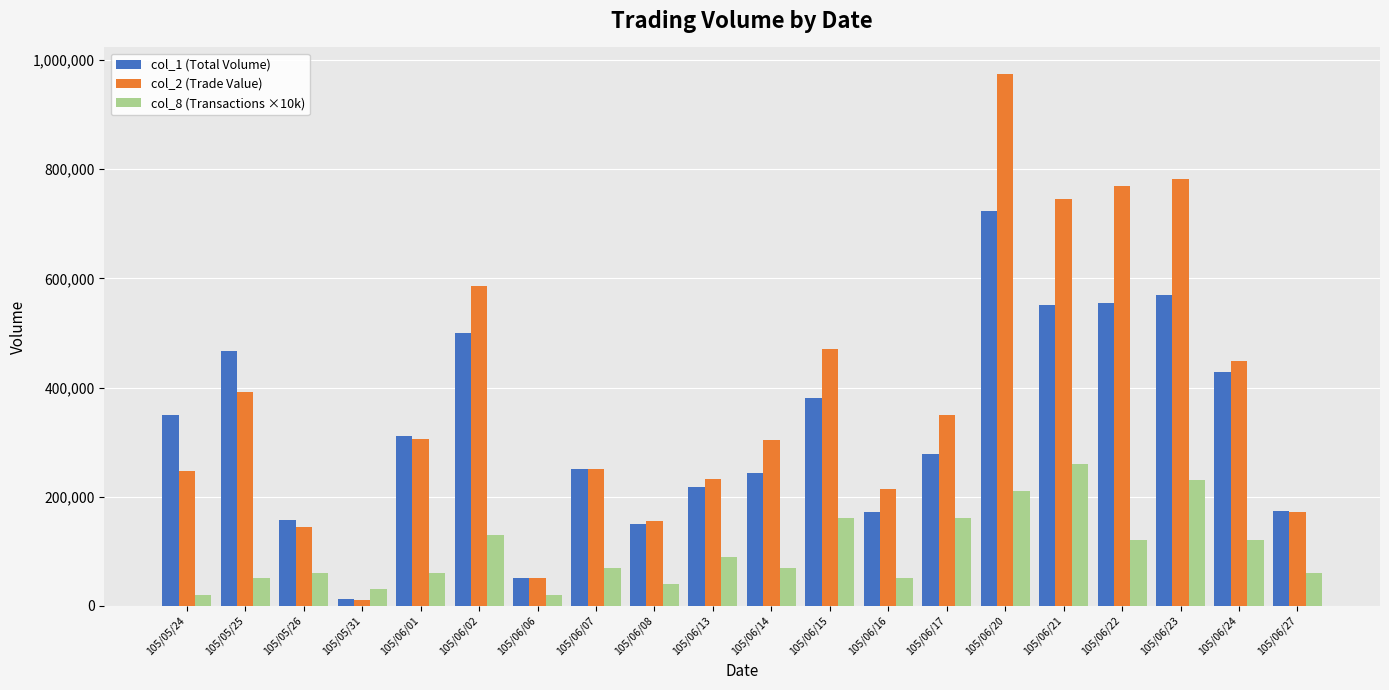

At which label is col_8 (Transactions ×10k) closest to 140000?

105/06/02